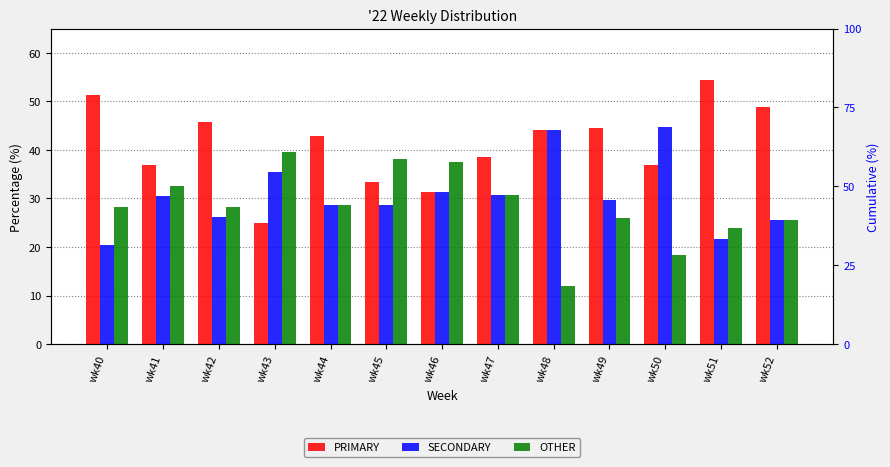

Which category has the highest value in the PRIMARY series?

wk51